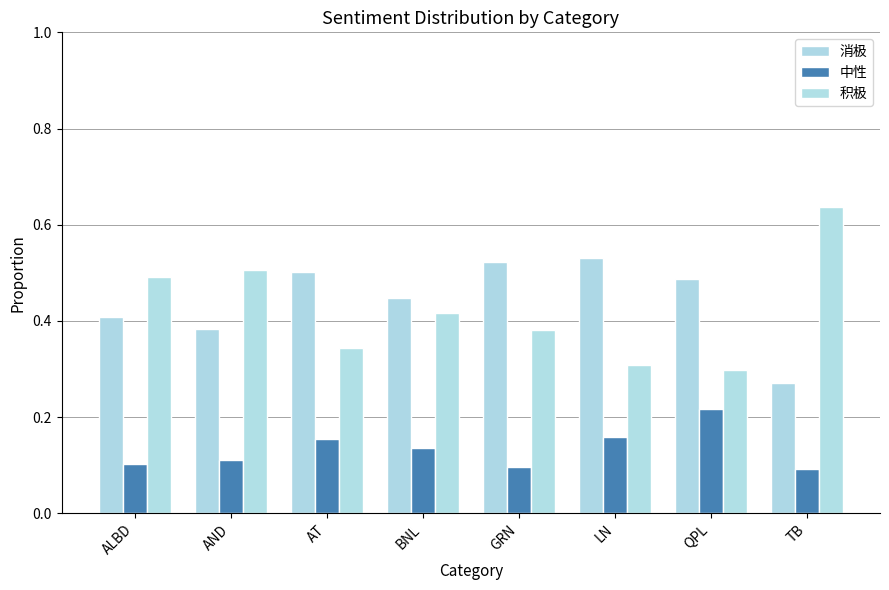

At which category is the sum across all series the highest?

ALBD